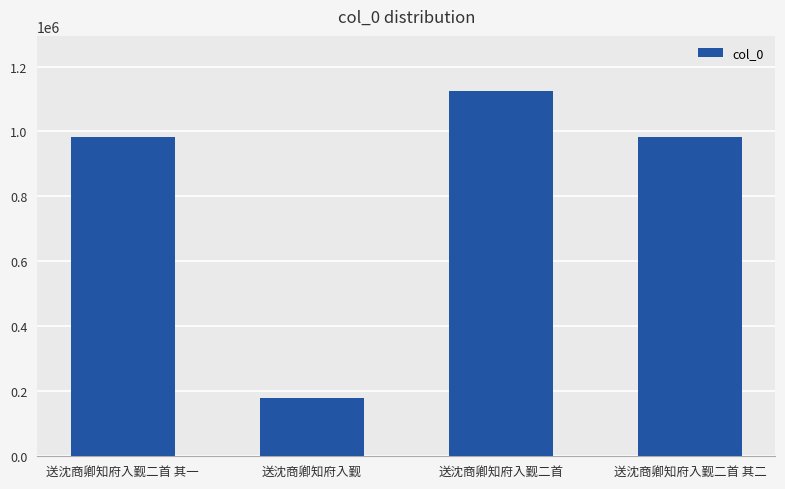

Which category has the lowest value across all series?

送沈商卿知府入觐